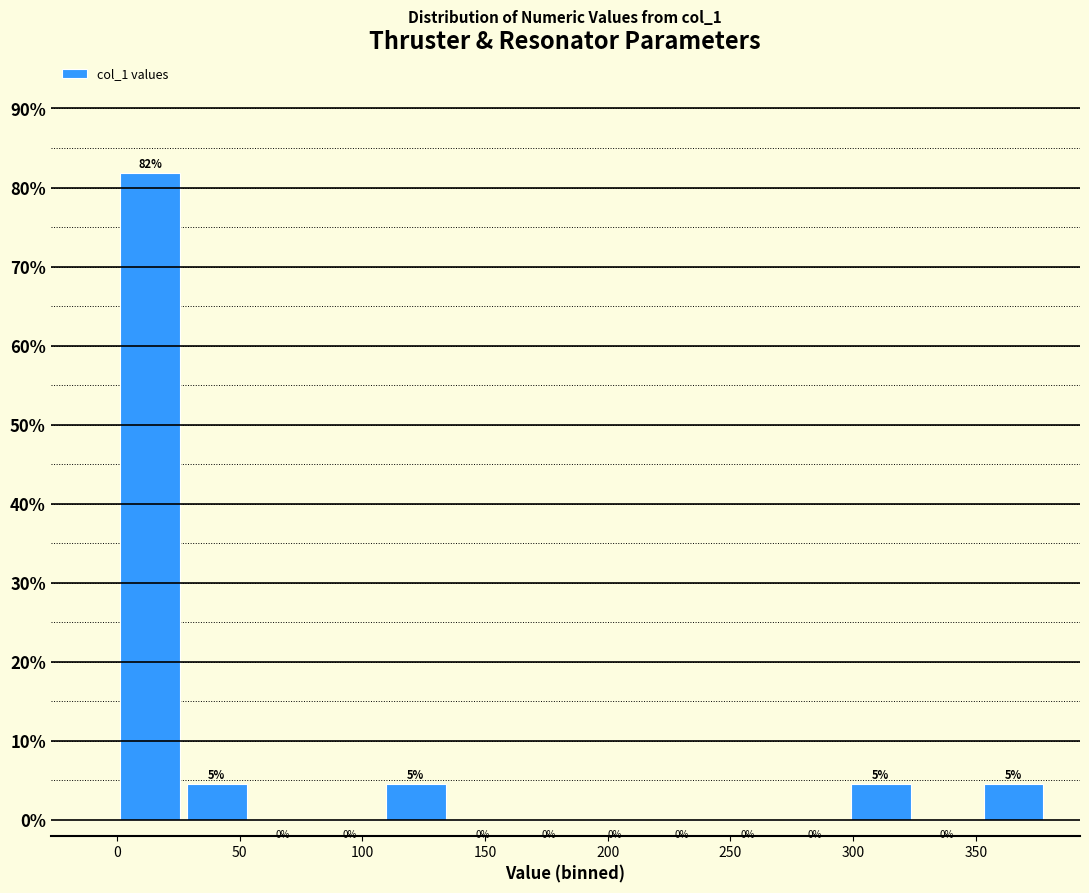

Which range on the x-axis has the tallest bar?

0 to 25